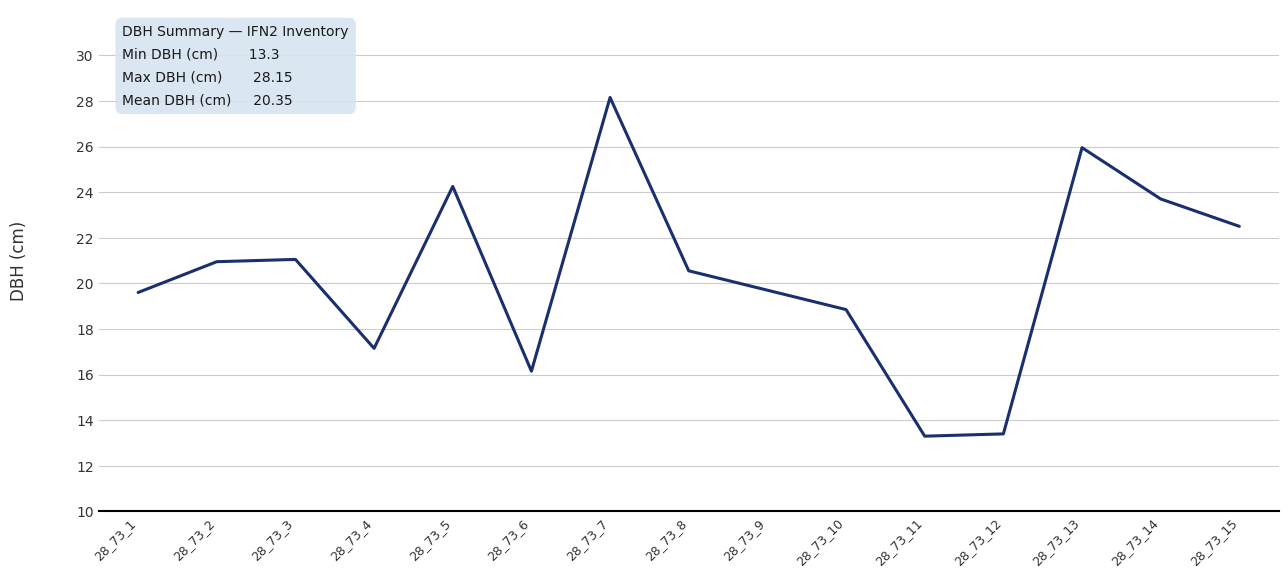

What is the change in value from 28_73_2 to 28_73_7?

+7.2